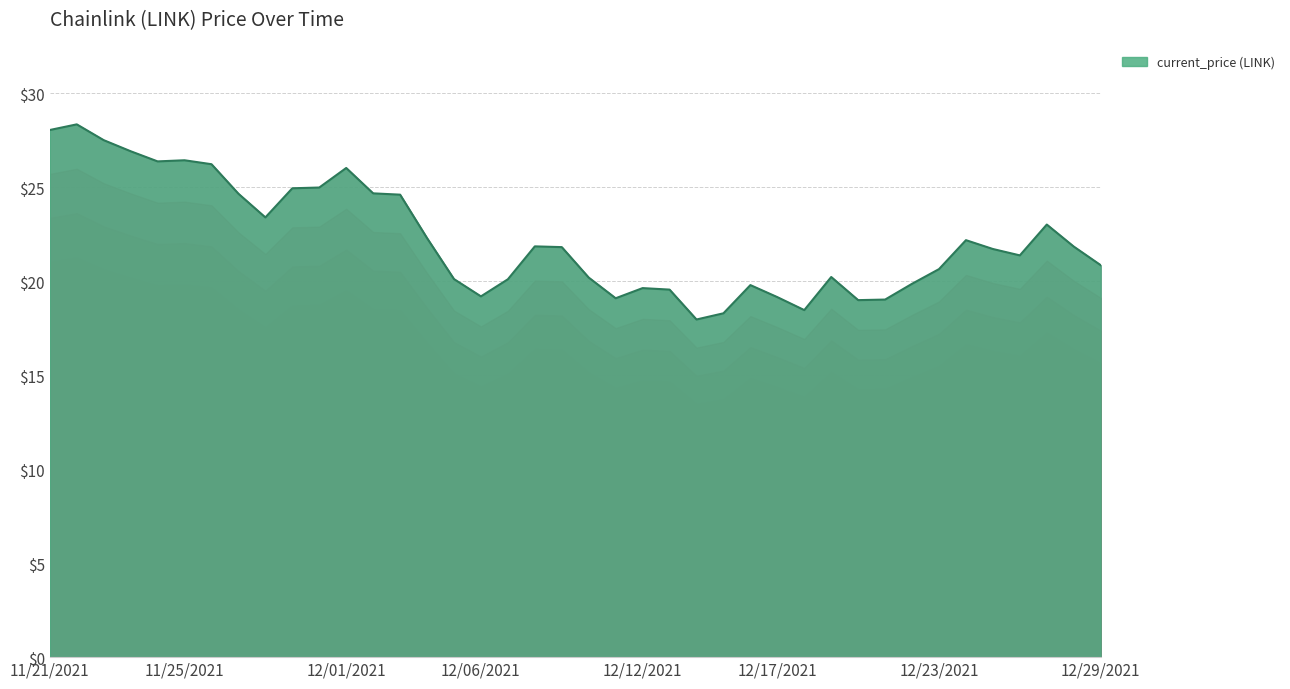

The chart shows a value of 19.1 at 12/17/2021. True or false?

True